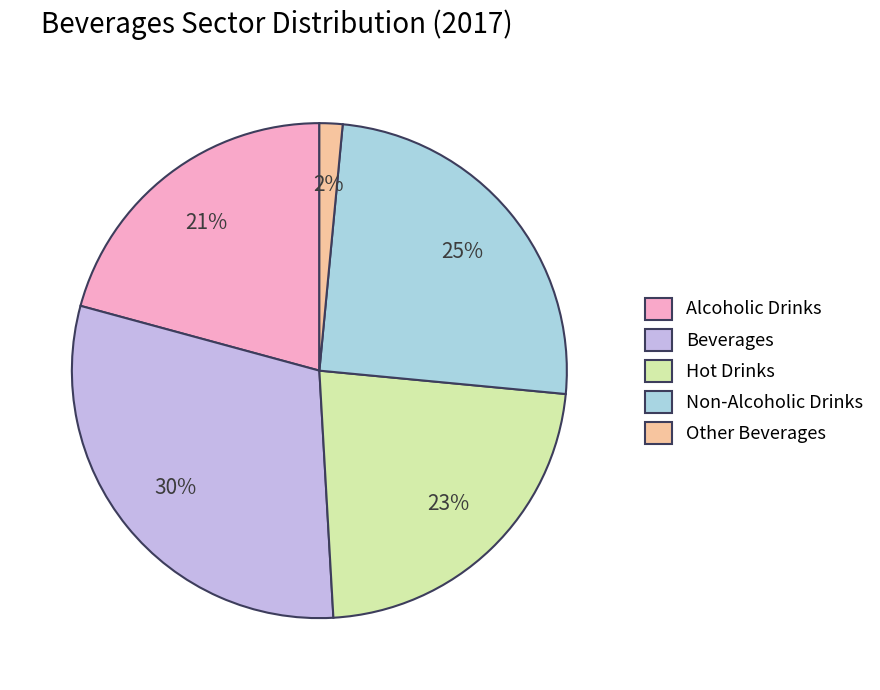

Does Alcoholic Drinks represent more than half of the total?

No